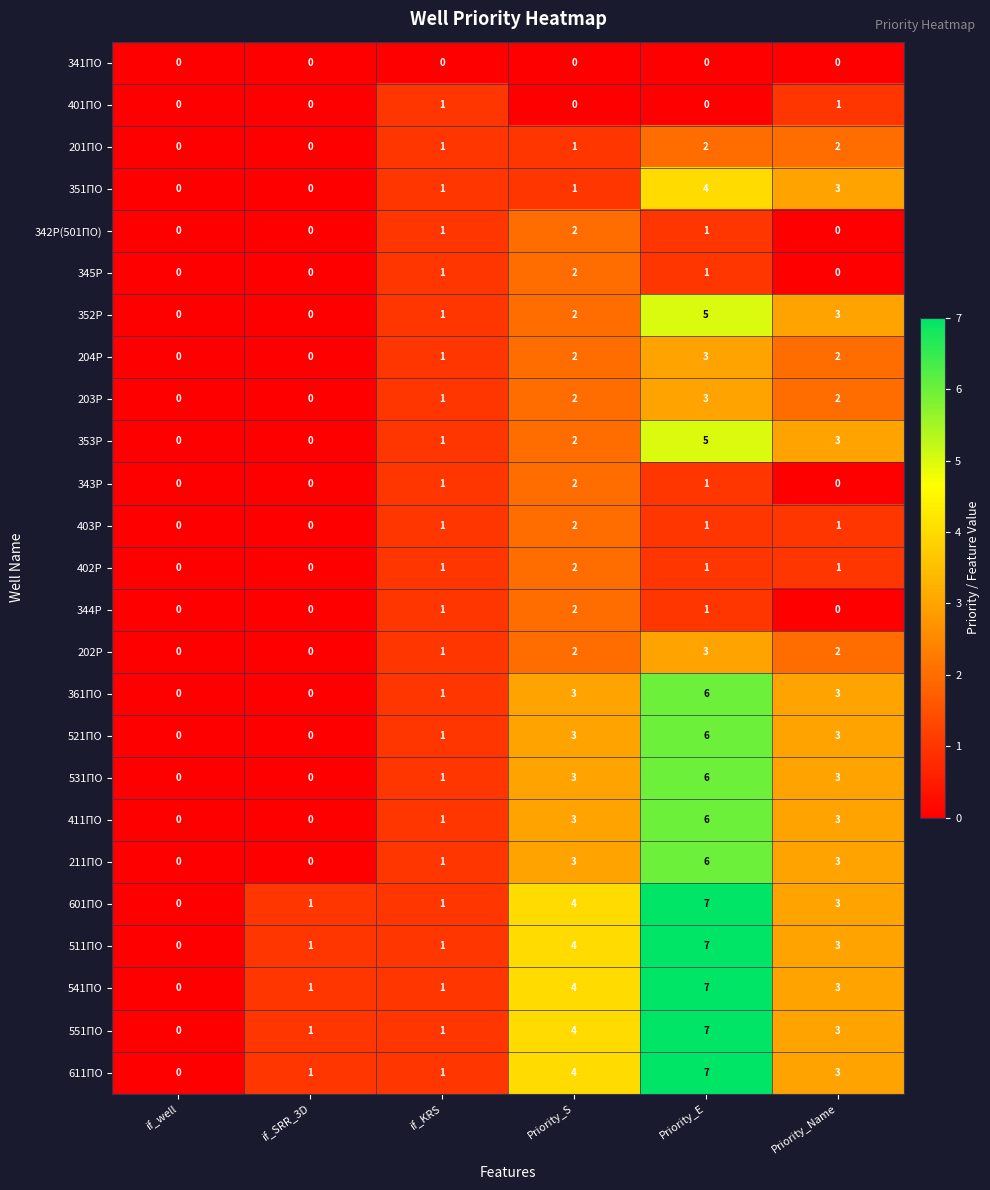

The 521ПО series shows 0 at if_SRR_3D. True or false?

True